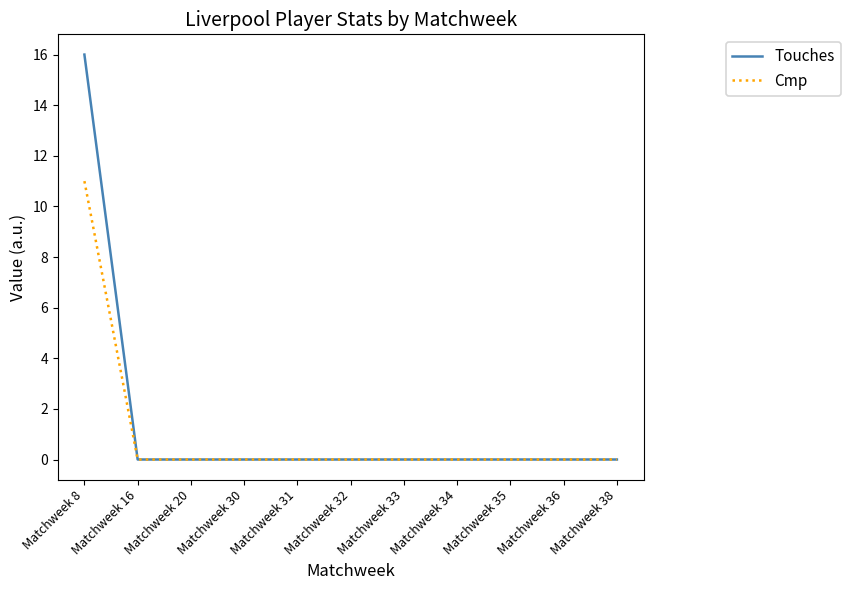

Which series has the largest range (max minus min)?

Touches